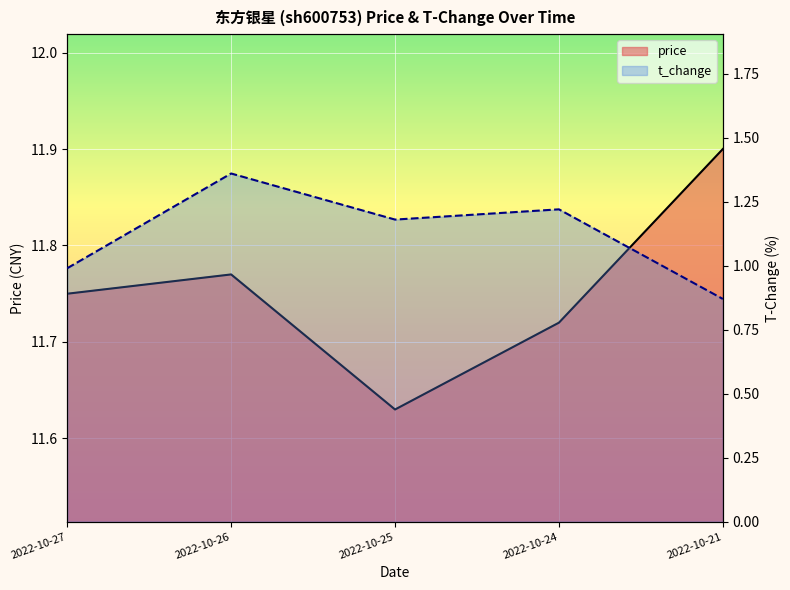

True or false: price and t_change cross at least once.

False